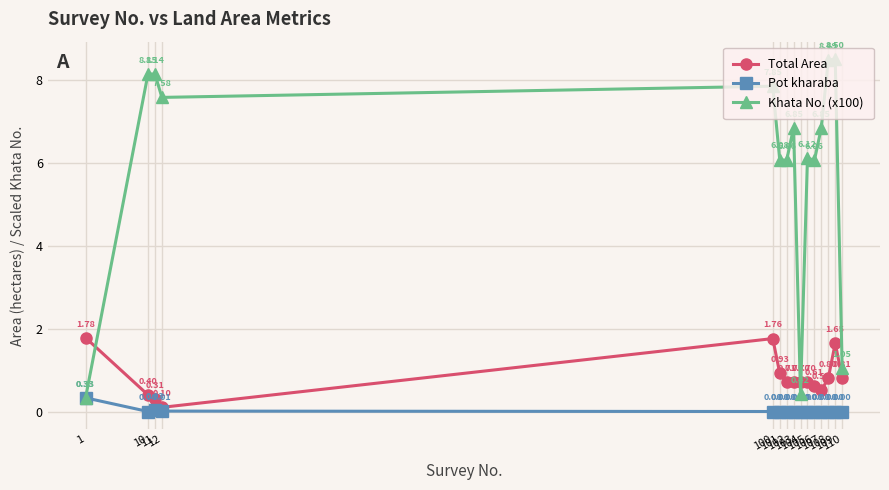

At how many categories does at least one series exceed 7?

6